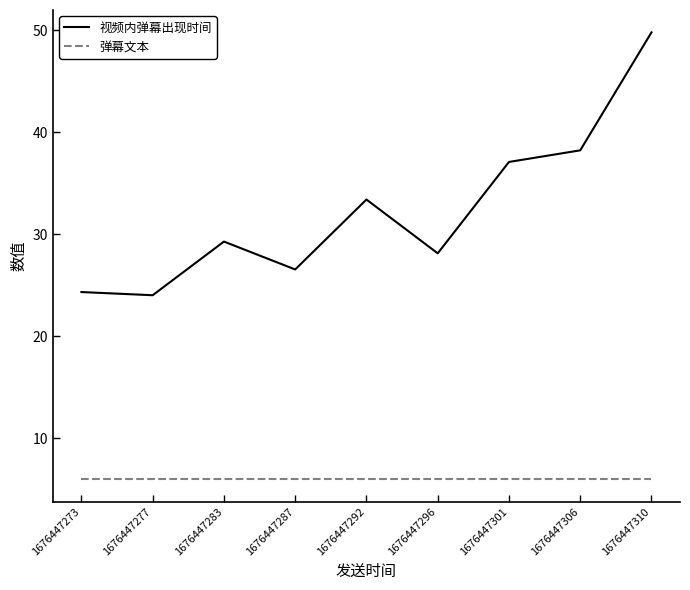

What is the sum of the 视频内弹幕出现时间 values at 1676447277 and 1676447292?

57.5